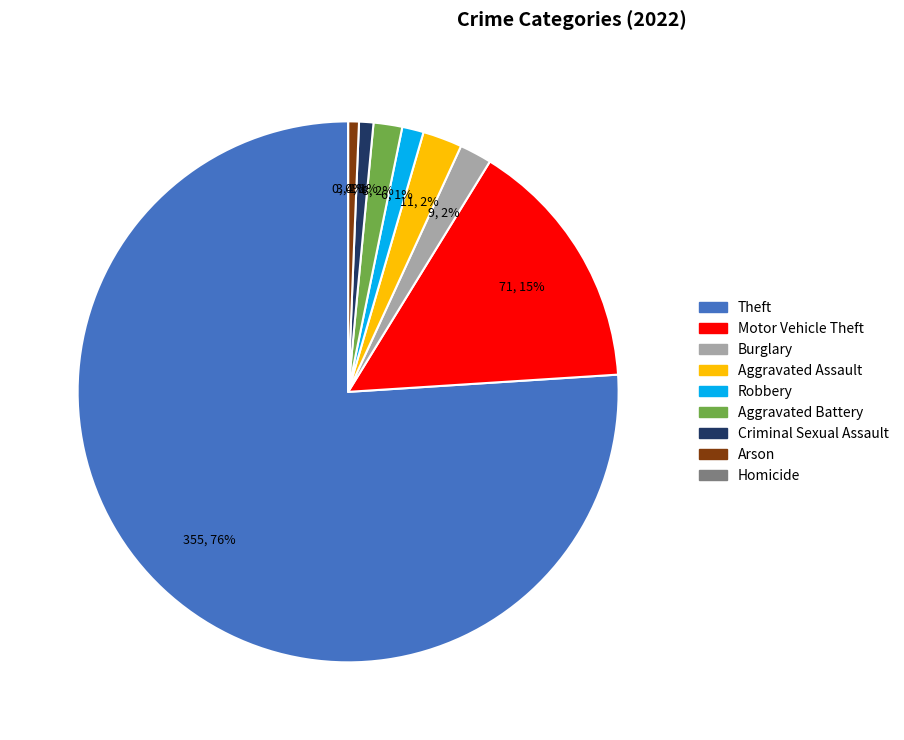

What percentage do Aggravated Assault and Arson together represent?

3.0%